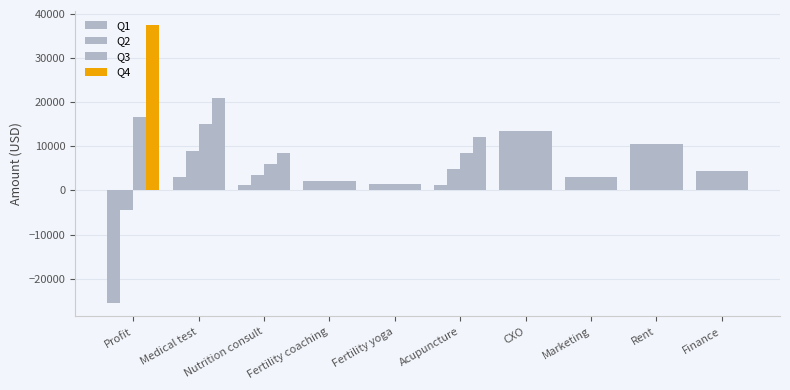

Reading right to left, list all the values displayed in this chart.

Q1: 4500	10500	3000	13500	1200	1440	2100	1200	3000	-25440
Q2: 4500	10500	3000	13500	4800	1440	2100	3600	9000	-4440
Q3: 4500	10500	3000	13500	8400	1440	2100	6000	15000	16560
Q4: 4500	10500	3000	13500	12000	1440	2100	8400	21000	37560